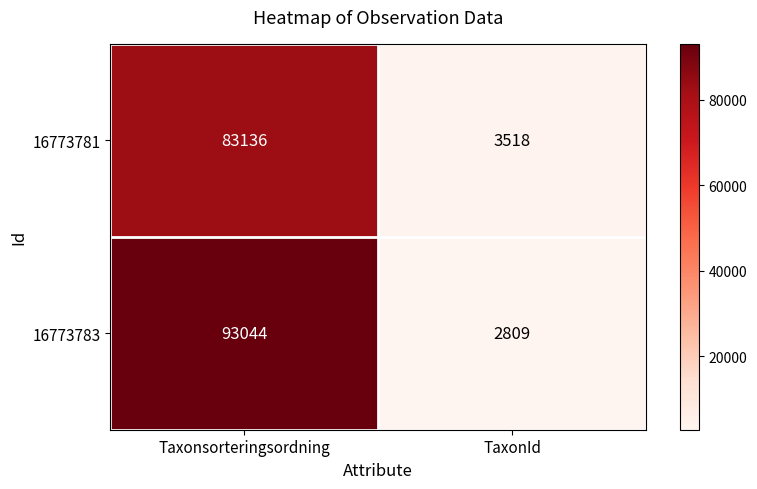

Reading left to right, extract all data points from this chart.

16773781: Taxonsorteringsordning=83136	TaxonId=3518
16773783: Taxonsorteringsordning=93044	TaxonId=2809